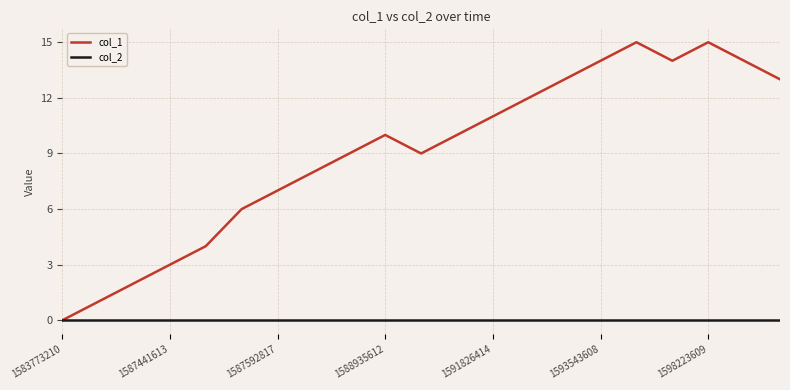

Which series has the largest range (max minus min)?

col_1